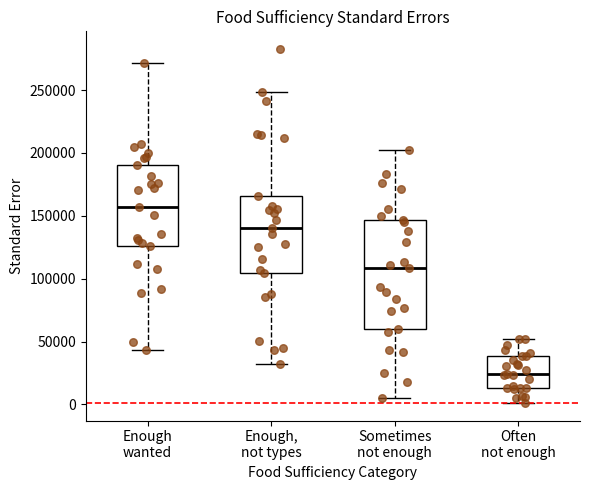

Comparing the boxes themselves (not the whiskers), which one is the tallest?

Sometimes not enough